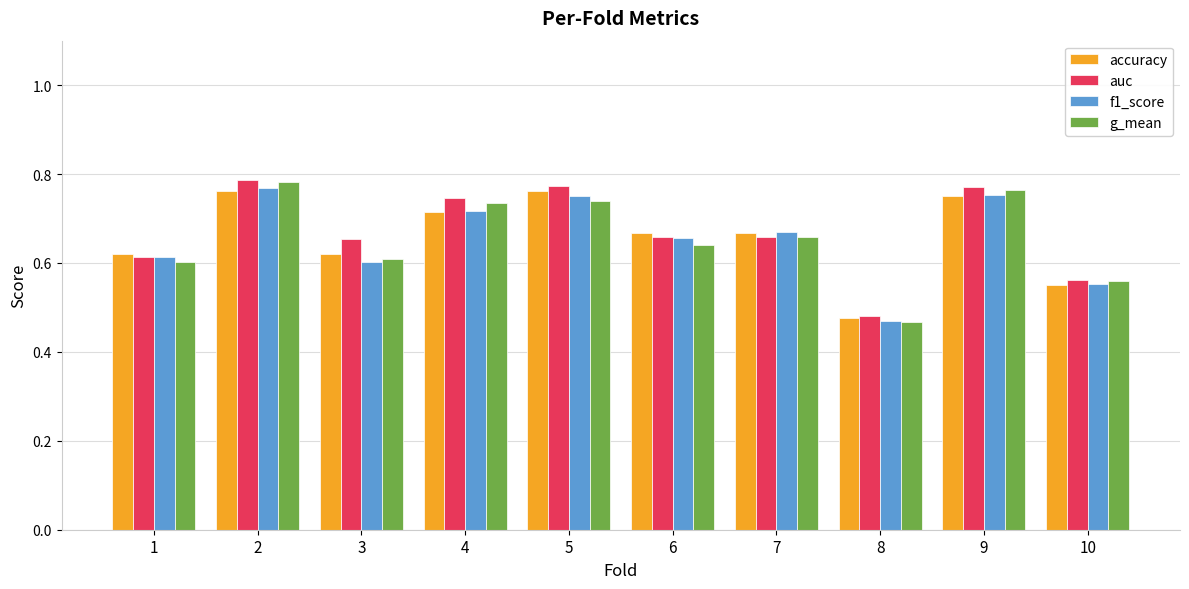

True or false: accuracy has a value of 1.1 at 9.

False